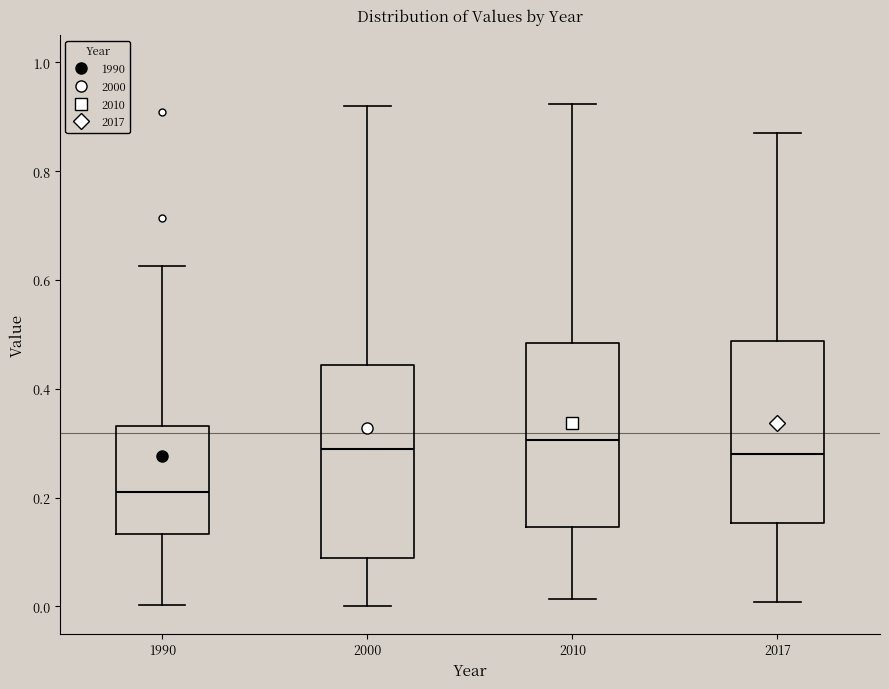

Reading left to right, read every box against the y-axis: the position of its median line, the range the box covers, and the ends of its whiskers. The values are not printed on the chart, so give them approximately, as read against the axis.

1990: median 0.22, box 0.14 to 0.34, whiskers 0.00 to 0.62
2000: median 0.28, box 0.08 to 0.44, whiskers 0.00 to 0.92
2010: median 0.30, box 0.14 to 0.48, whiskers 0.02 to 0.92
2017: median 0.28, box 0.16 to 0.48, whiskers 0.00 to 0.88